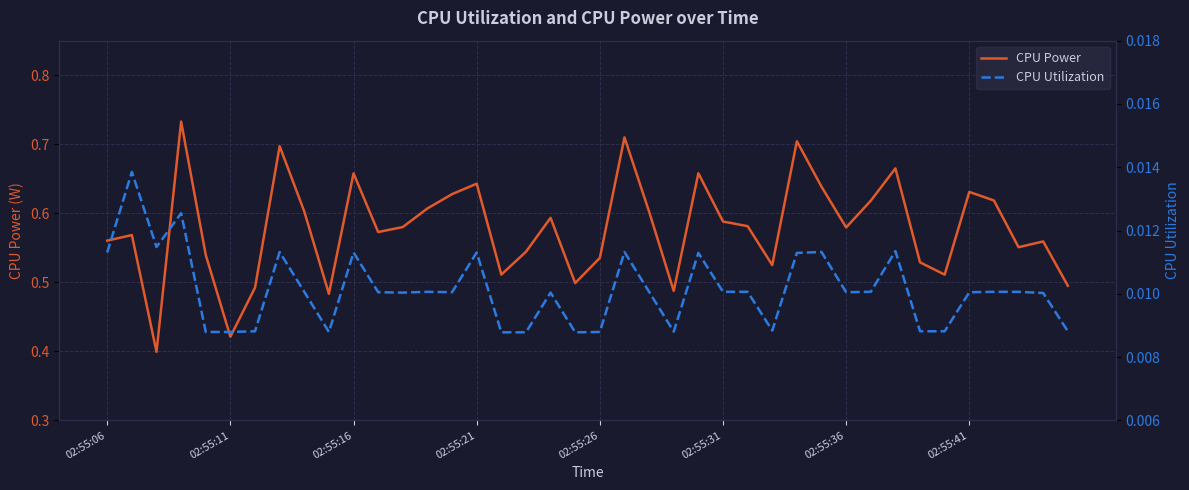

True or false: CPU Power has a value of 0.1 at 02:55:26.

False